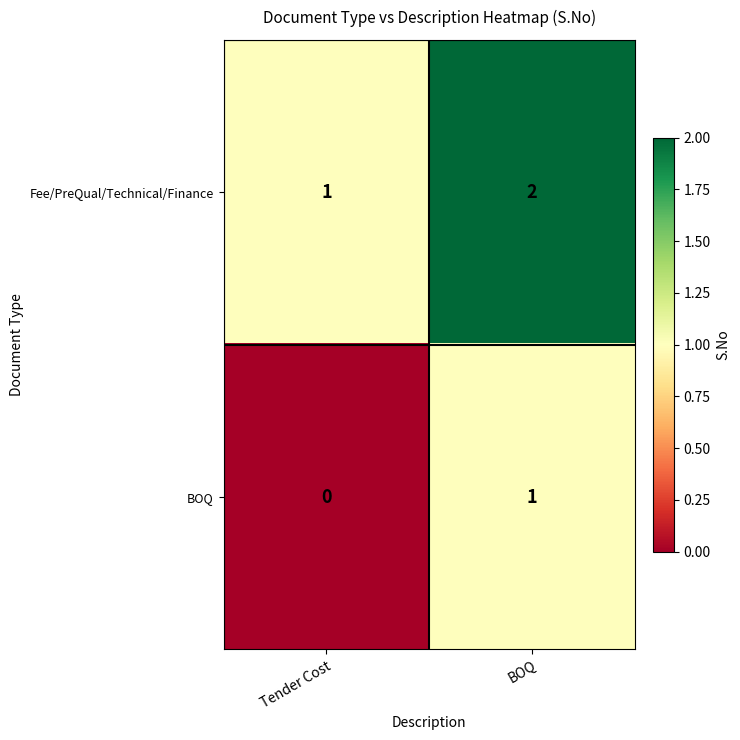

Reading left to right, transcribe all the data shown in this chart.

Fee/PreQual/Technical/Finance: Tender Cost=1	BOQ=2
BOQ: Tender Cost=0	BOQ=1